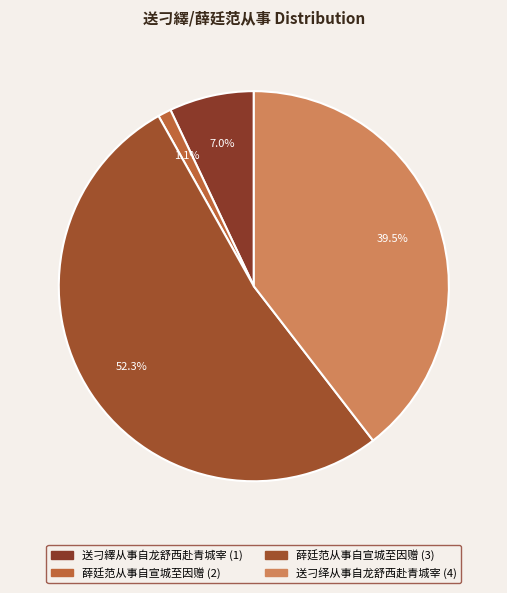

How many segments does this pie chart have?

4